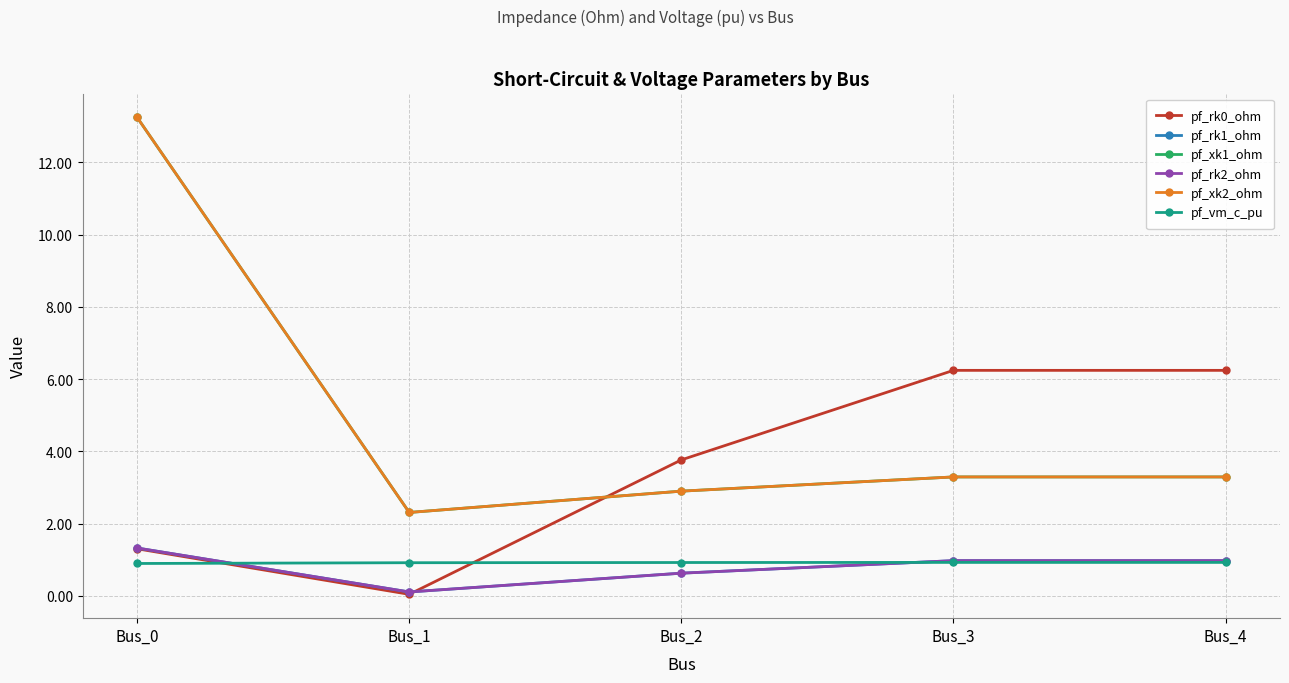

Is this an area chart (filled region under the line)?

No